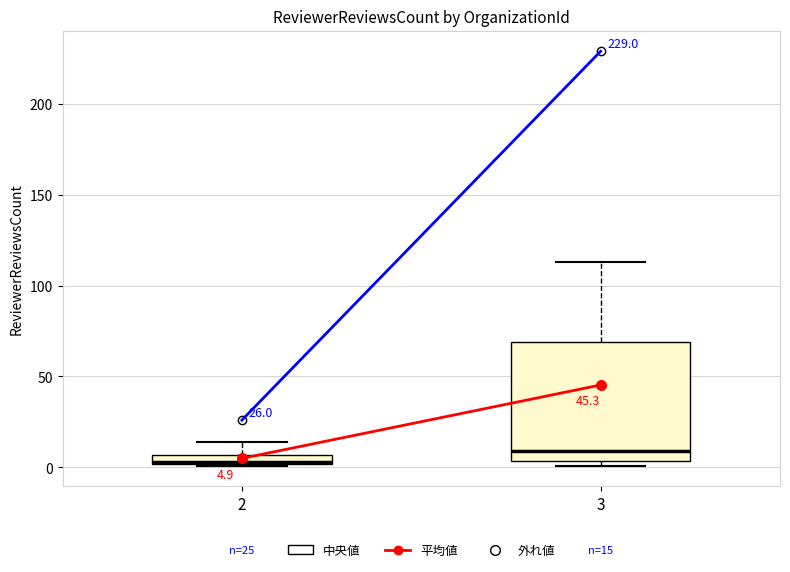

Comparing the boxes themselves (not the whiskers), which one is the tallest?

3